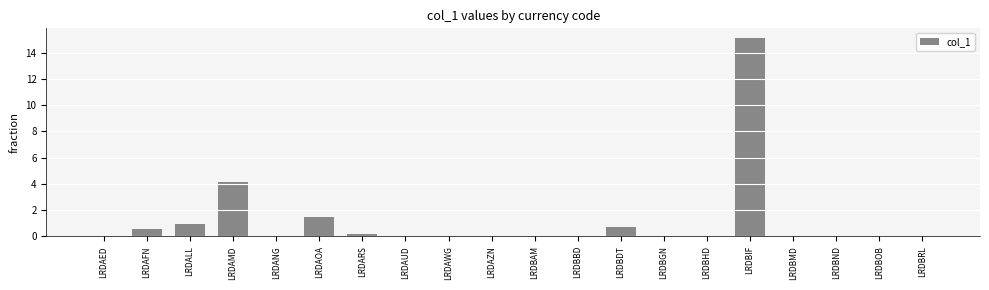

At which category does the chart reach its peak across all series?

LRDBIF